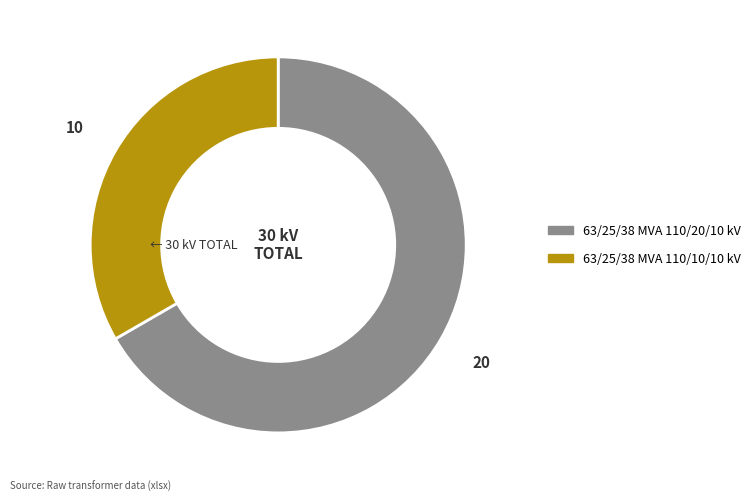

Does 63/25/38 MVA 110/20/10 kV represent more than half of the total?

Yes